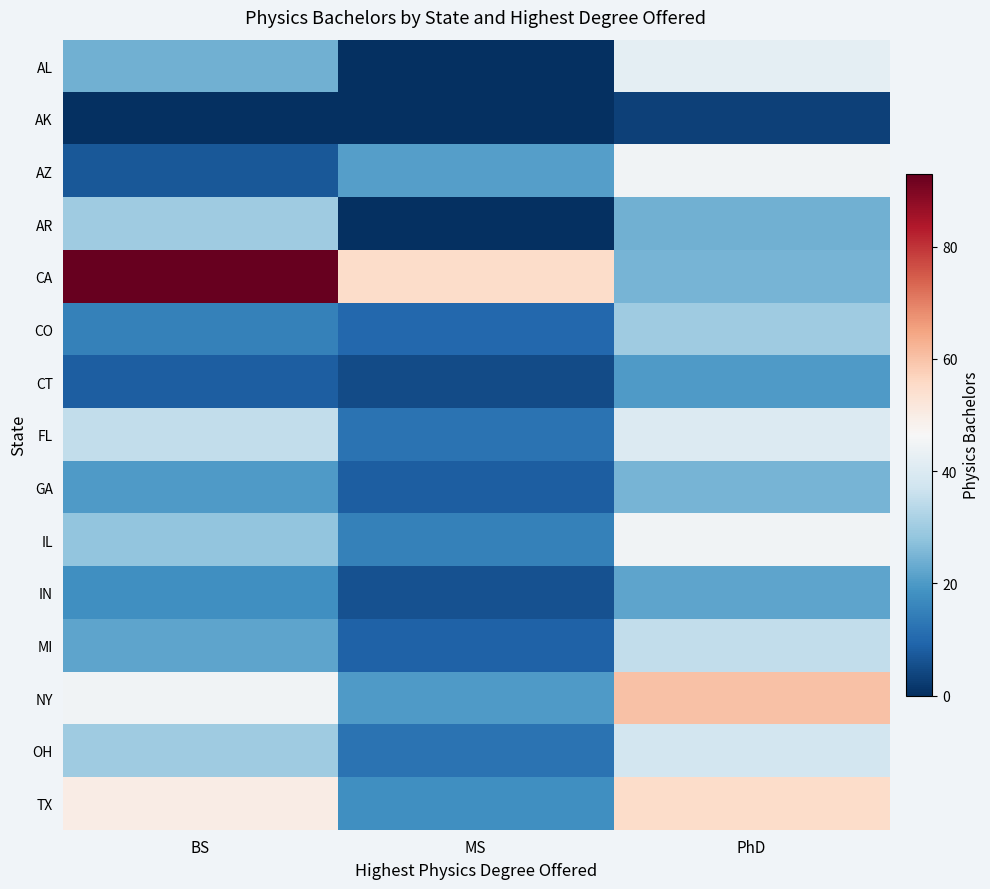

Reading left to right, what are all the values shown in this chart?

AL: BS=24	MS=0	PhD=42
AK: BS=0	MS=0	PhD=3
AZ: BS=7	MS=21	PhD=45
AR: BS=30	MS=0	PhD=24
CA: BS=93	MS=55	PhD=25
CO: BS=15	MS=10	PhD=30
CT: BS=8	MS=5	PhD=20
FL: BS=35	MS=12	PhD=40
GA: BS=20	MS=8	PhD=25
IL: BS=28	MS=15	PhD=45
IN: BS=18	MS=6	PhD=22
MI: BS=22	MS=9	PhD=35
NY: BS=45	MS=20	PhD=60
OH: BS=30	MS=12	PhD=38
TX: BS=50	MS=18	PhD=55